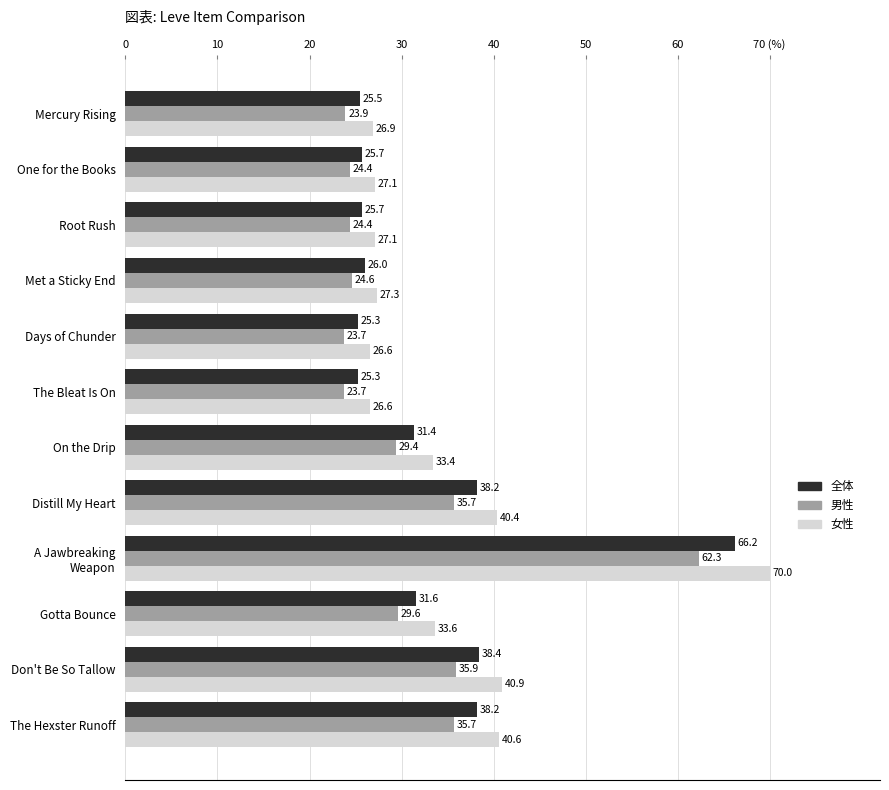

What is the difference between the maximum and minimum values in the 男性 series?

38.6